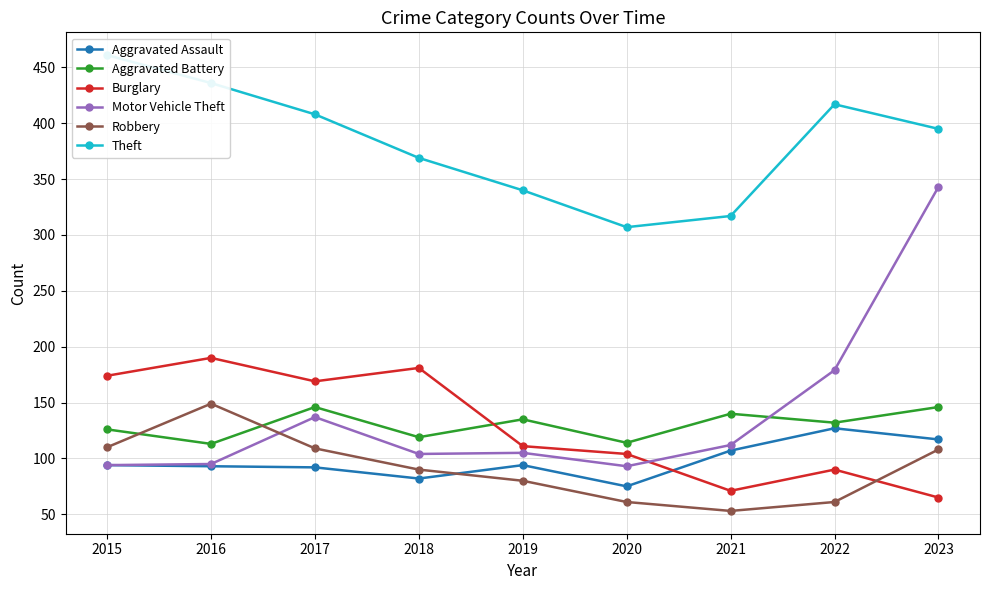

Does the chart display data point markers on the line(s)?

Yes